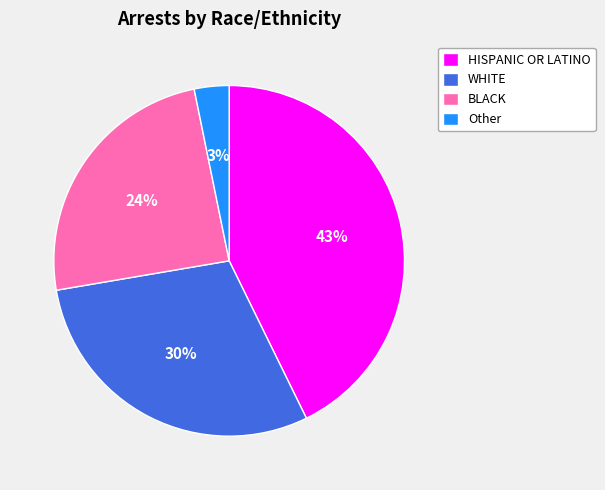

The HISPANIC OR LATINO slice represents 43% of the pie. True or false?

True